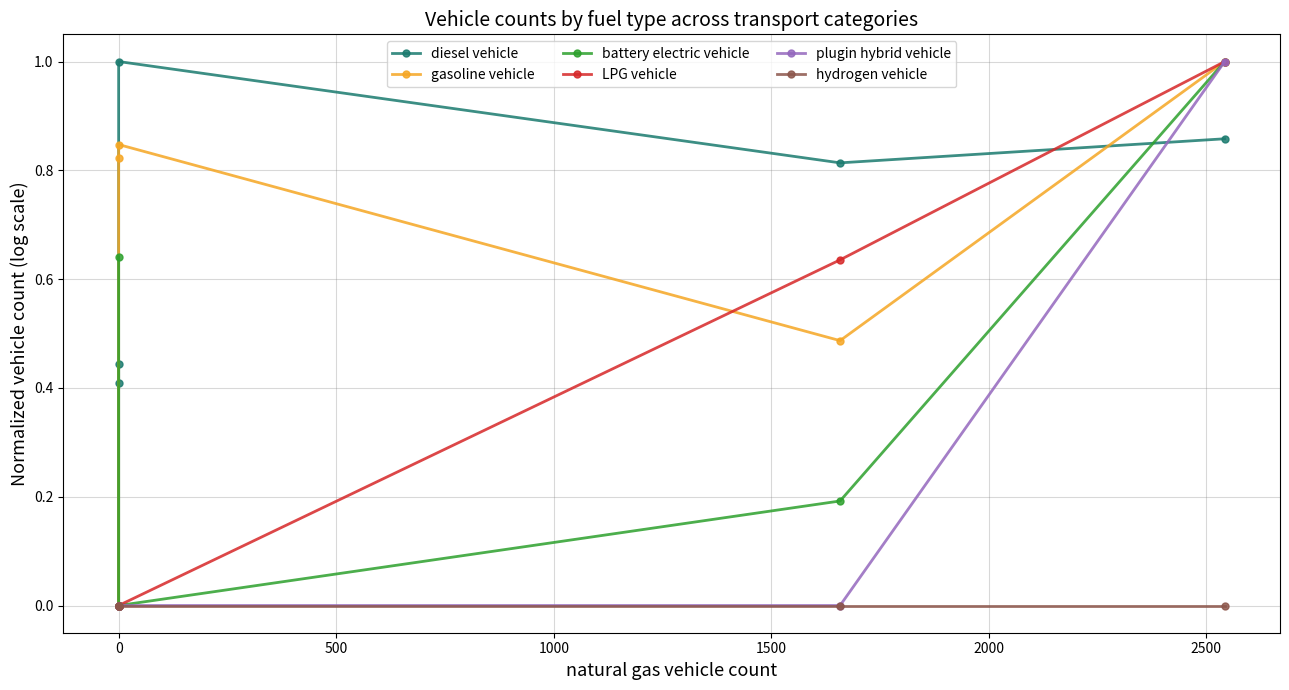

Reading right to left, what are all the values shown in this chart?

diesel vehicle: 0.9	0.8	1.0	0.0	0.4	0.4
gasoline vehicle: 1.0	0.5	0.8	0.8	0.0	0.0
battery electric vehicle: 1.0	0.2	0.0	0.0	0.0	0.6
LPG vehicle: 1.0	0.6	0.0	0.0	0.0	0.0
plugin hybrid vehicle: 1.0	0.0	0.0	0.0	0.0	0.0
hydrogen vehicle: 0.0	0.0	0.0	0.0	0.0	0.0